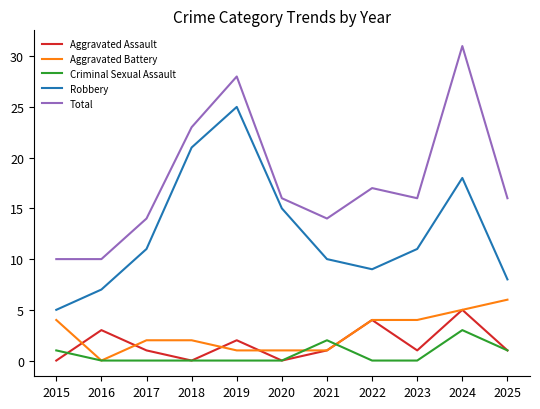

The value of Robbery at 2021 is 6. True or false?

False